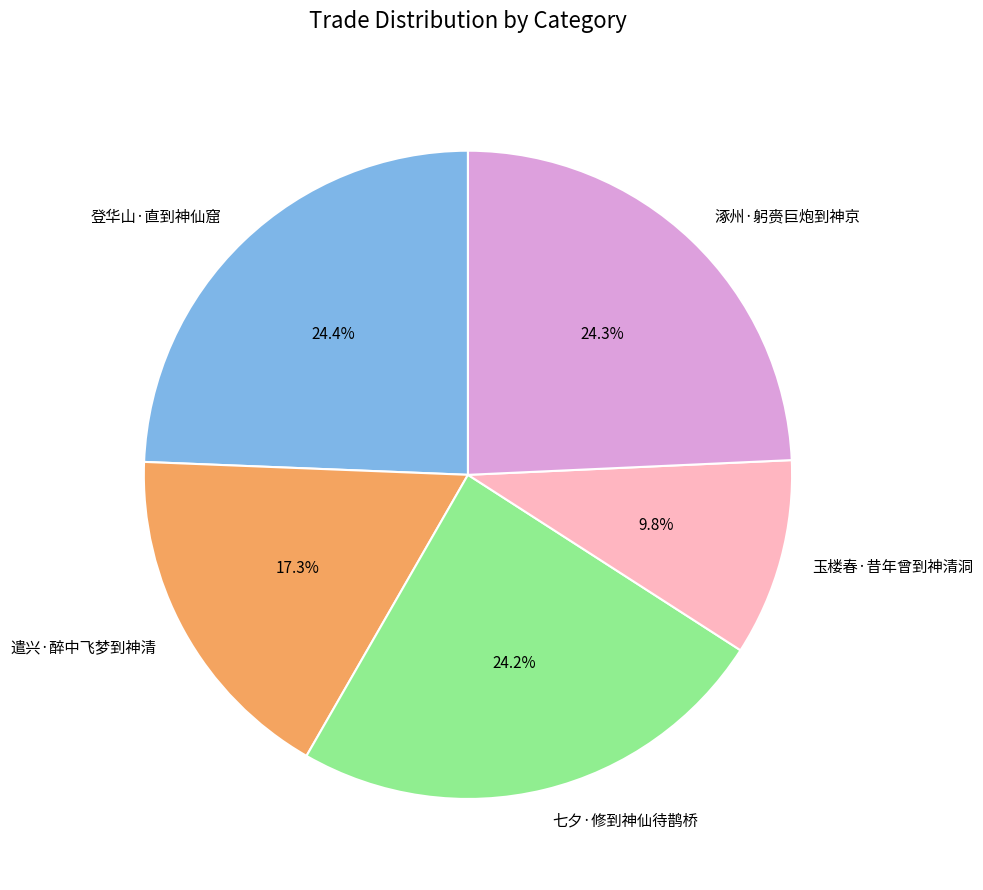

Is there any slice that represents more than half of the pie?

No